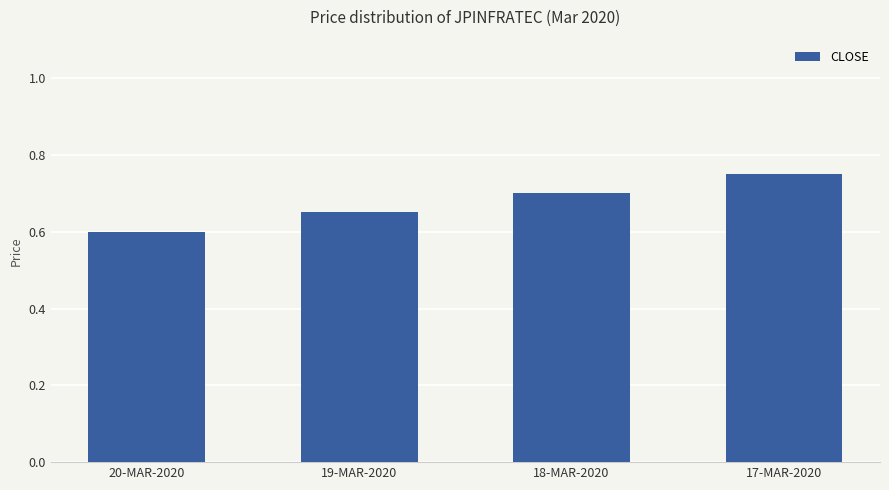

Which has a higher value, 20-MAR-2020 or 19-MAR-2020?

19-MAR-2020